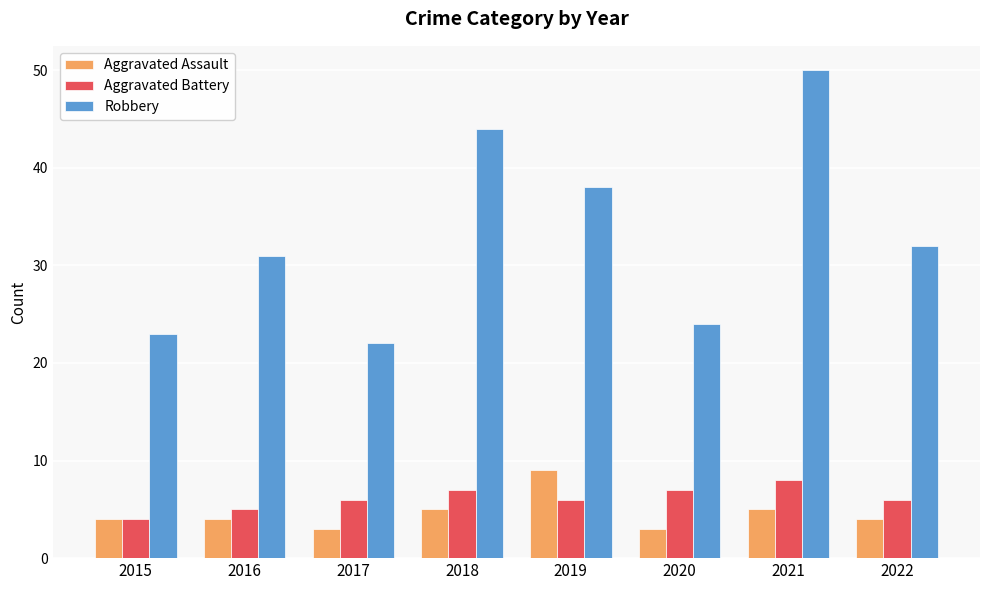

Which series changed the most between 2016 and 2017?

Robbery